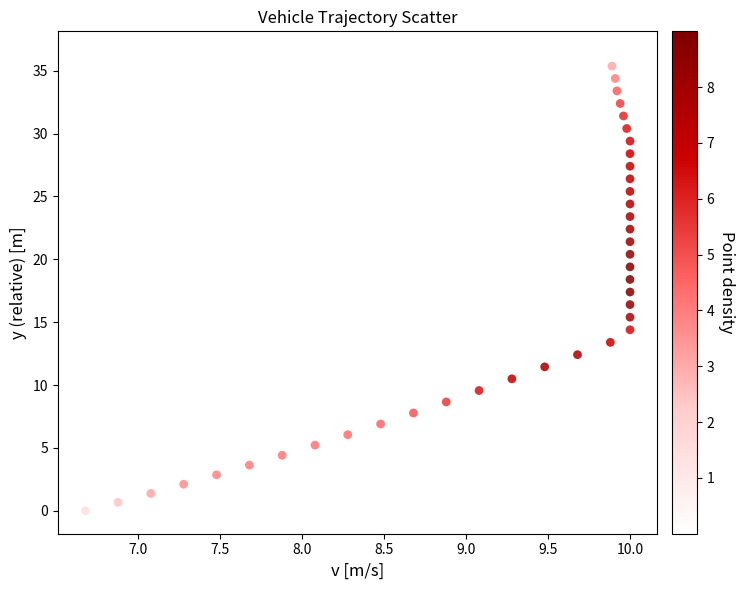

What is the range of Y values (max minus min)?

36.3